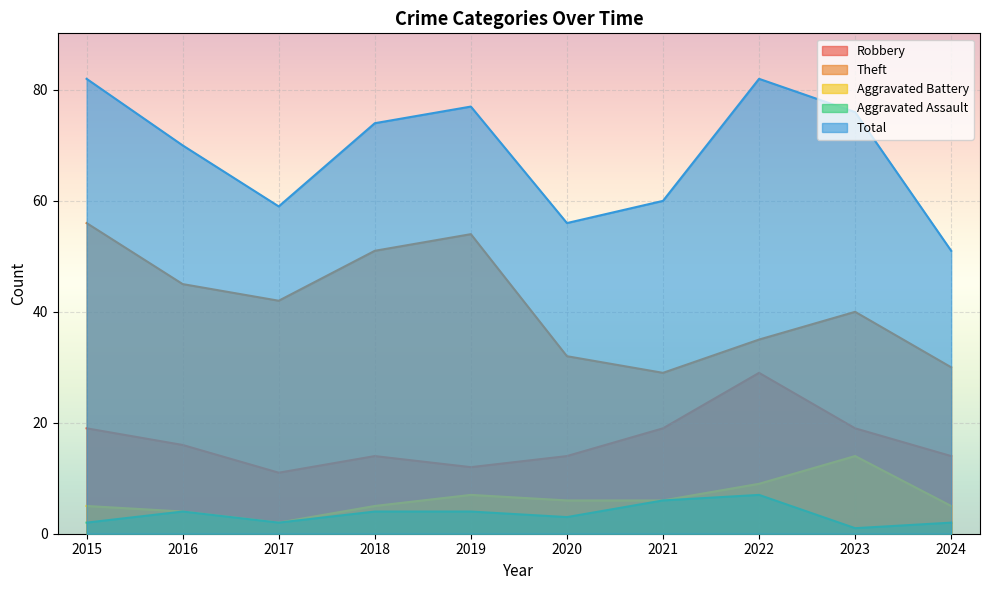

Which category has the lowest value across all series?

2023